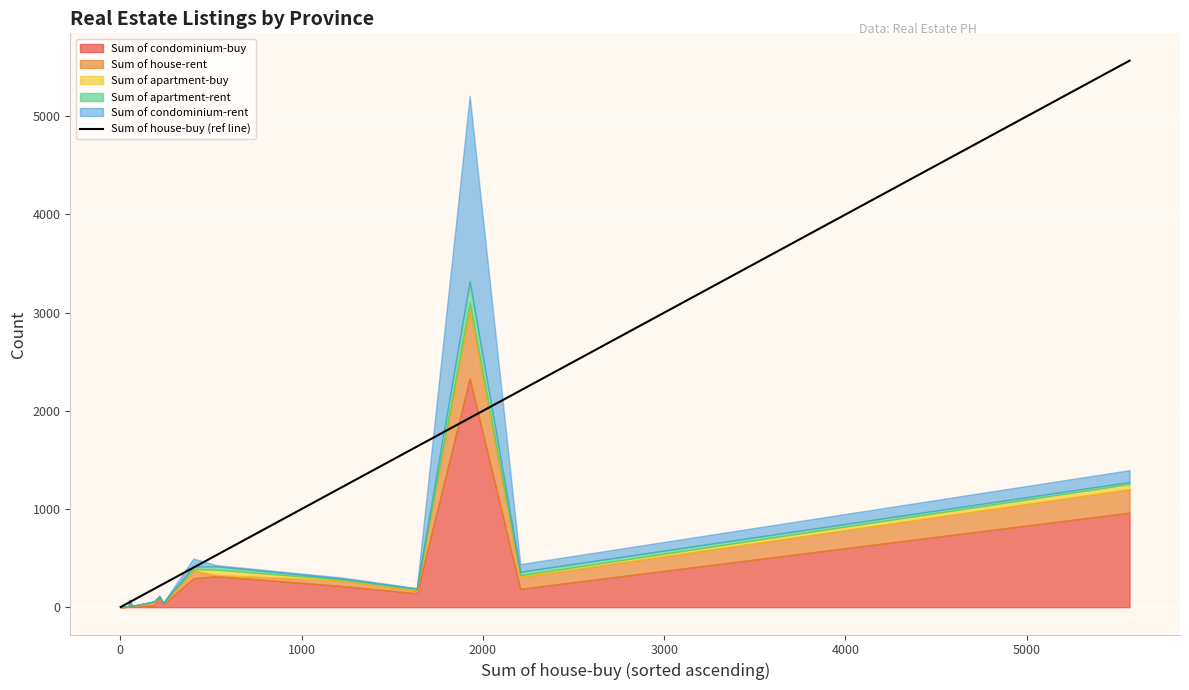

What is the maximum value for Sum of house-buy (ref line)?

5567